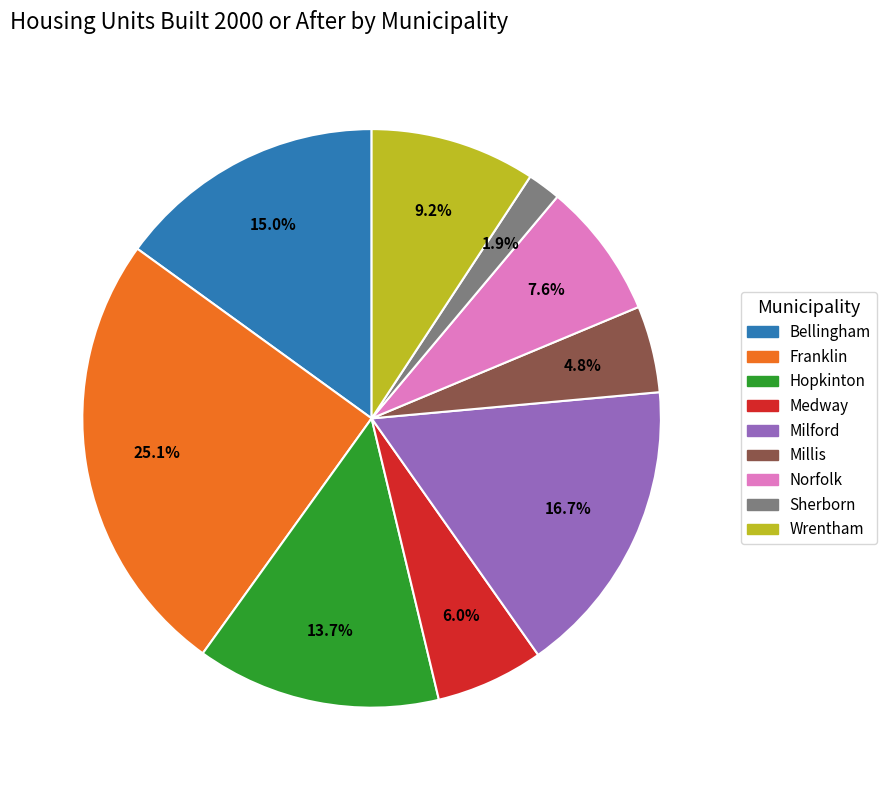

Which slice is the smallest?

Sherborn